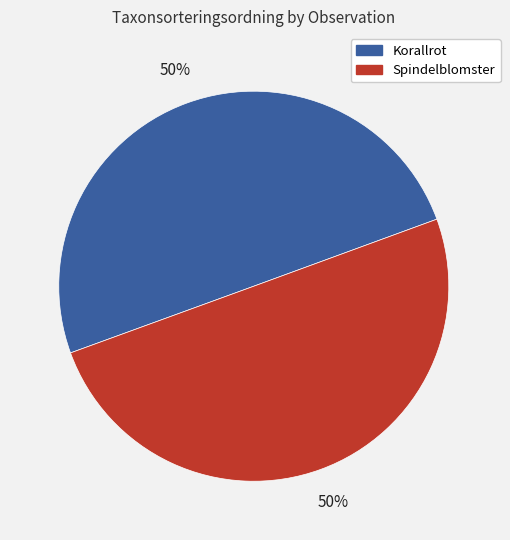

To the nearest percent, what is the average slice percentage?

50%